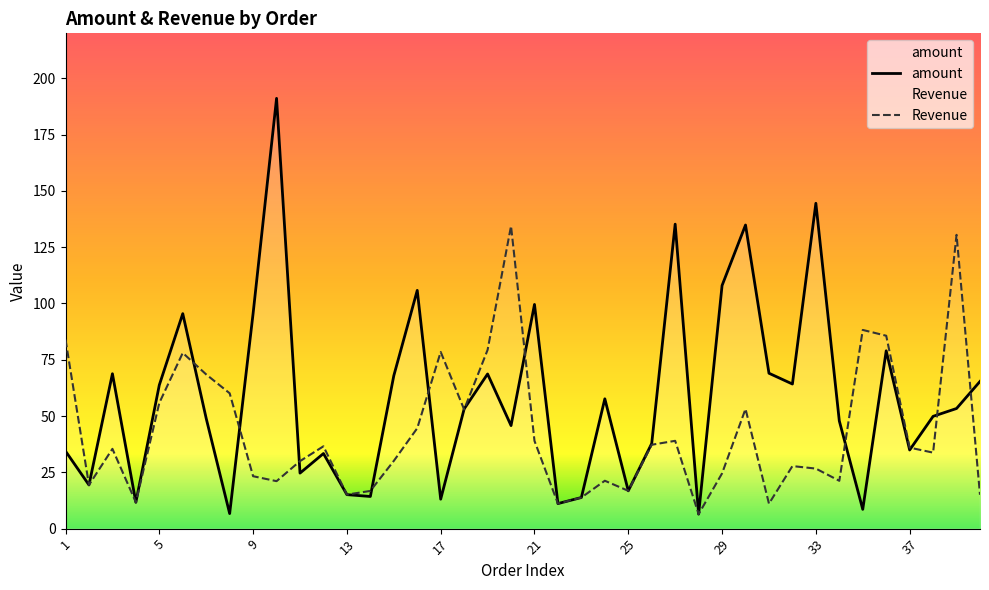

What is the difference between the maximum and minimum values in the amount series?

184.7